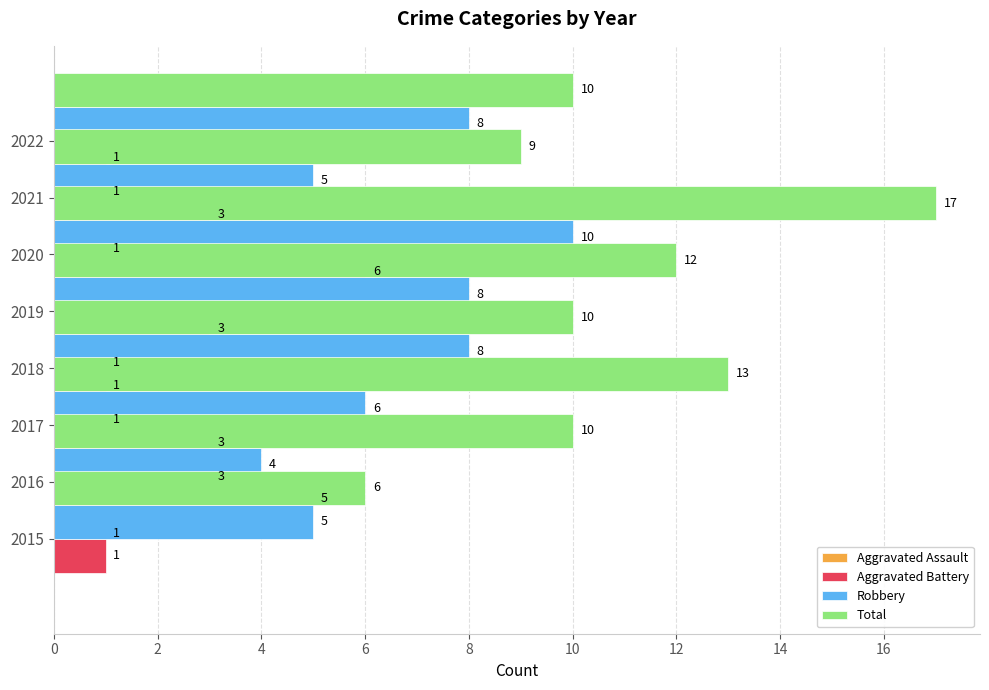

How many data points in Total are less than 10?

2